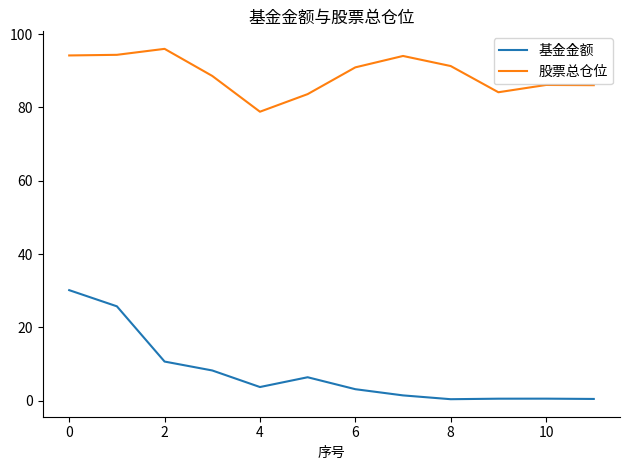

Which series has the largest total across all categories?

股票总仓位